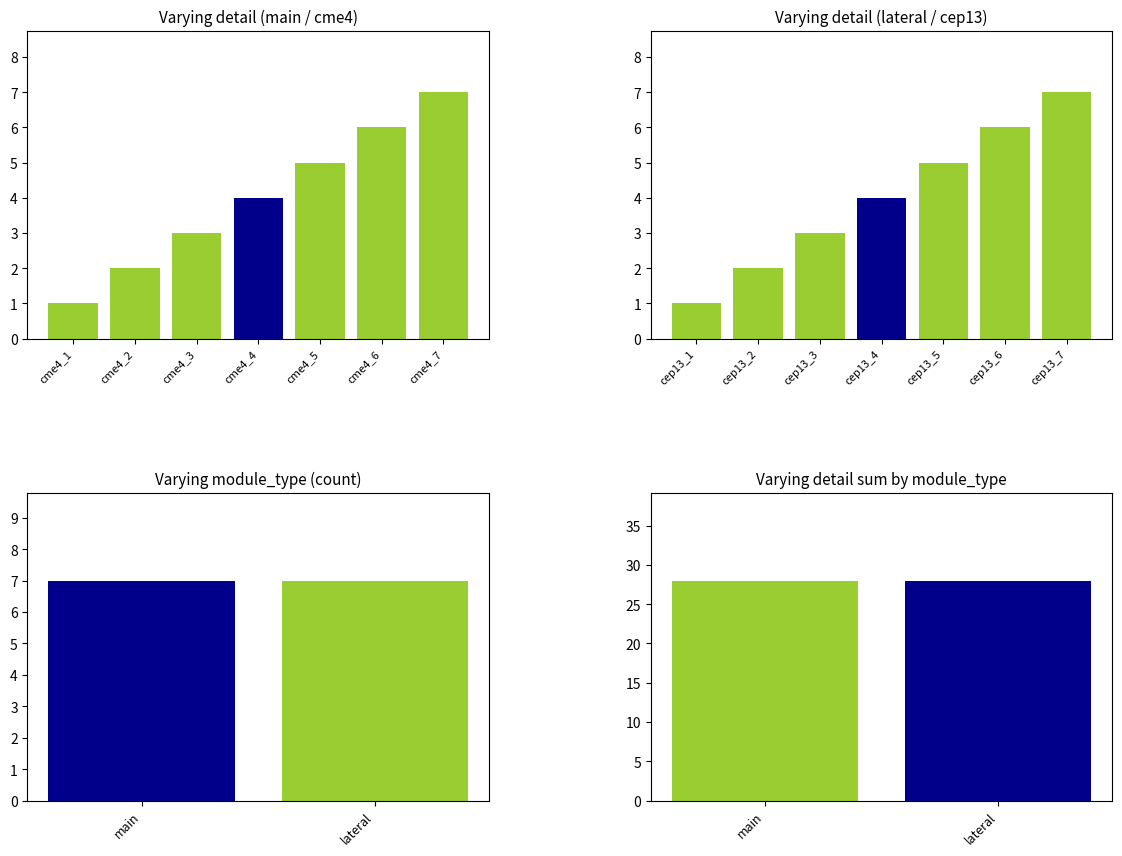

Between cme4_1 and cme4_4, which series saw the biggest shift?

main